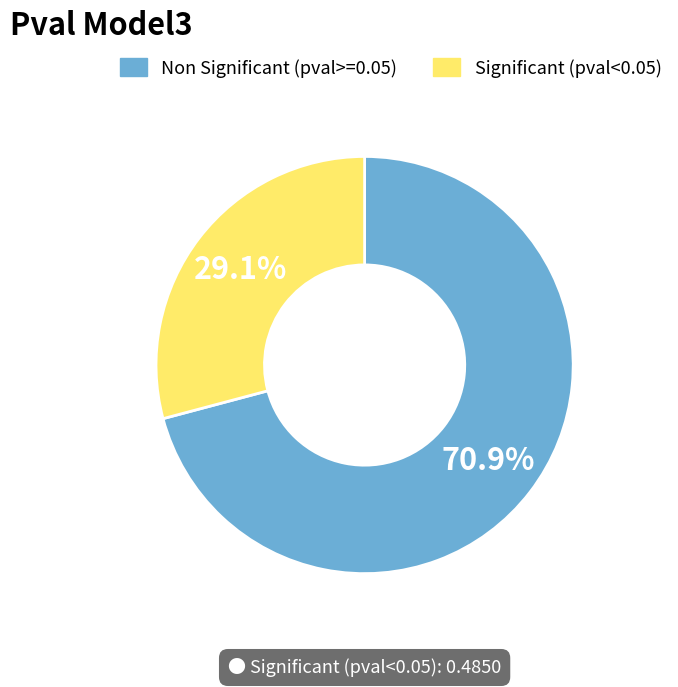

Is there a majority slice in this chart?

Yes